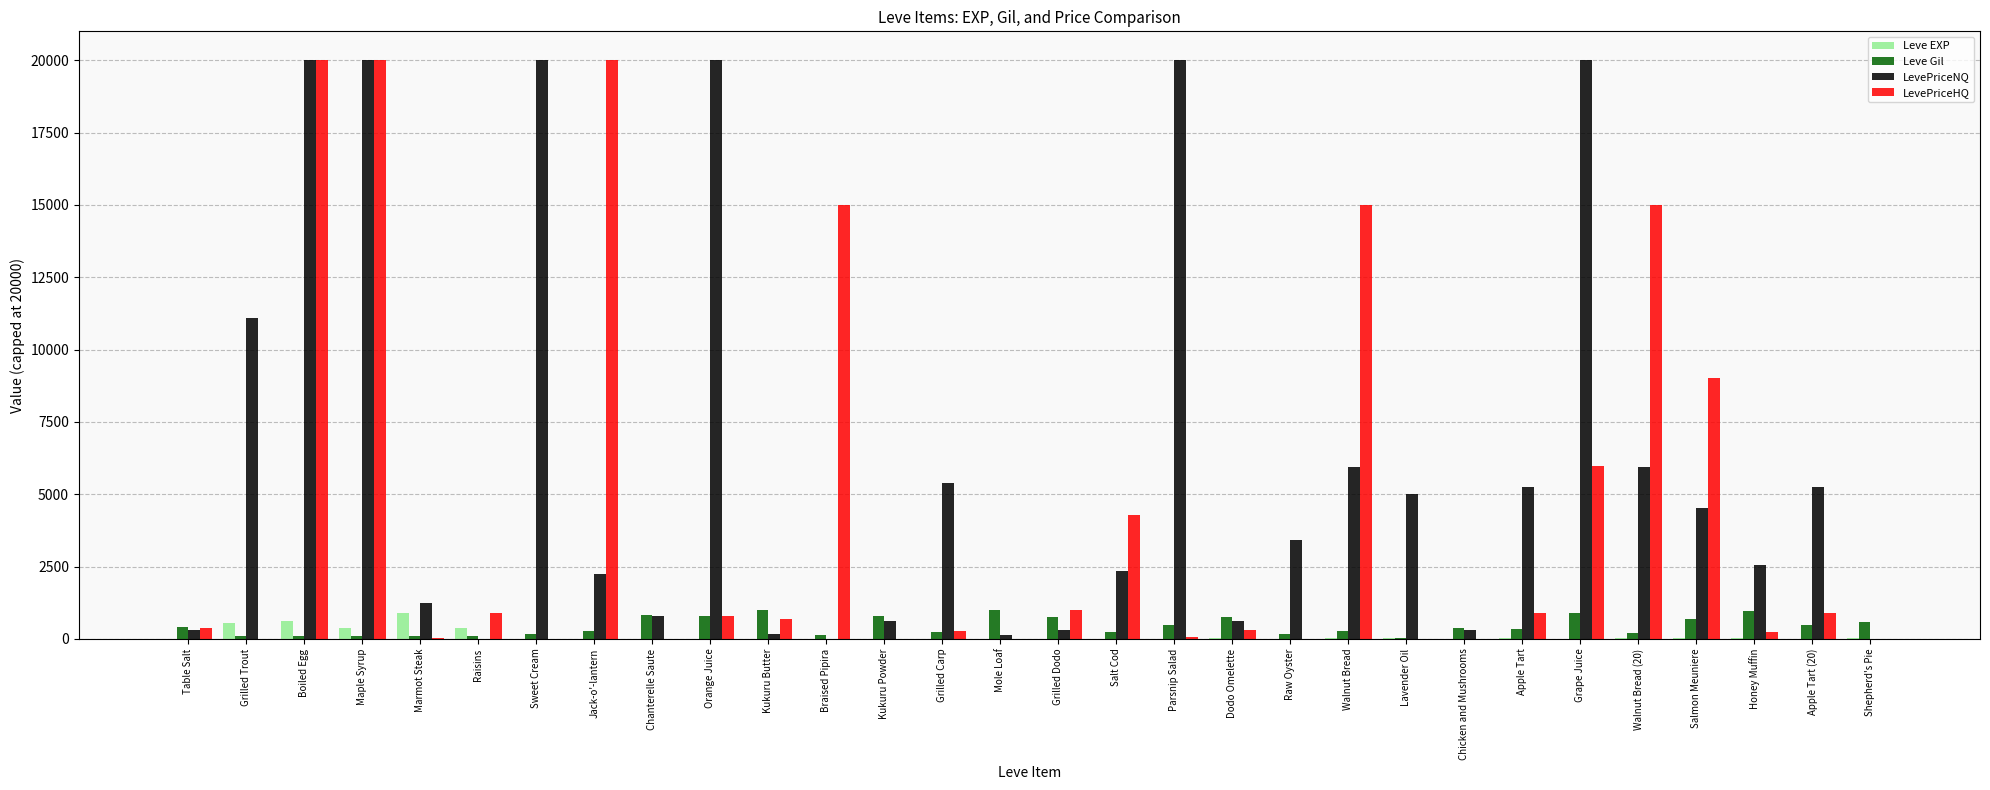

What is the greatest value displayed?

20000.0